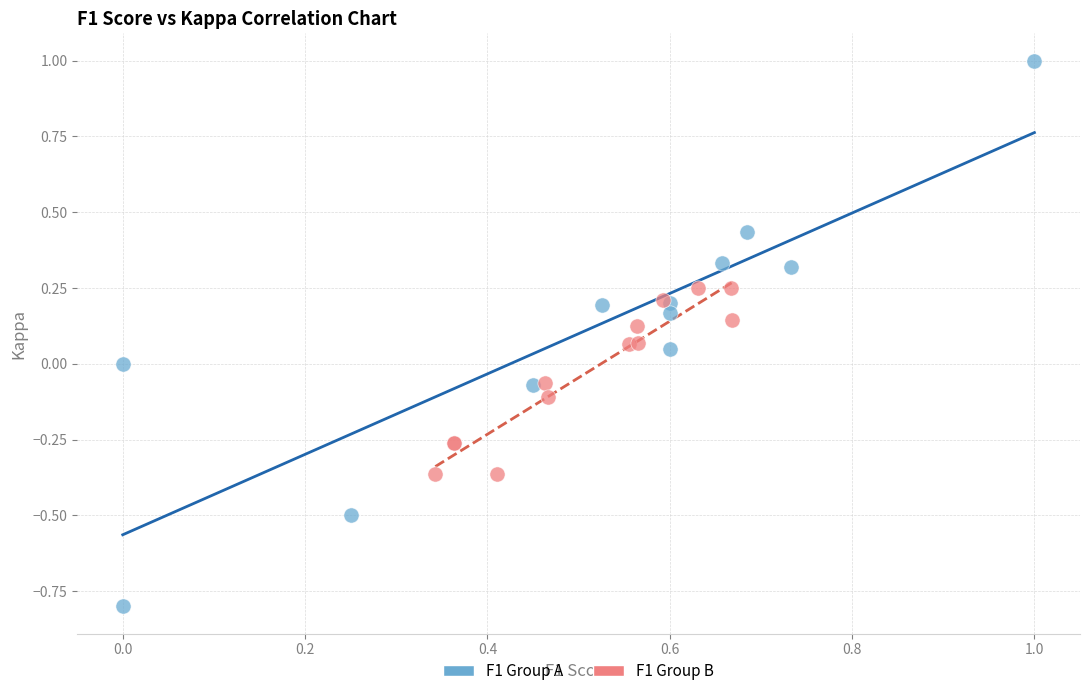

Which series has the widest spread of Y values?

F1 Group A